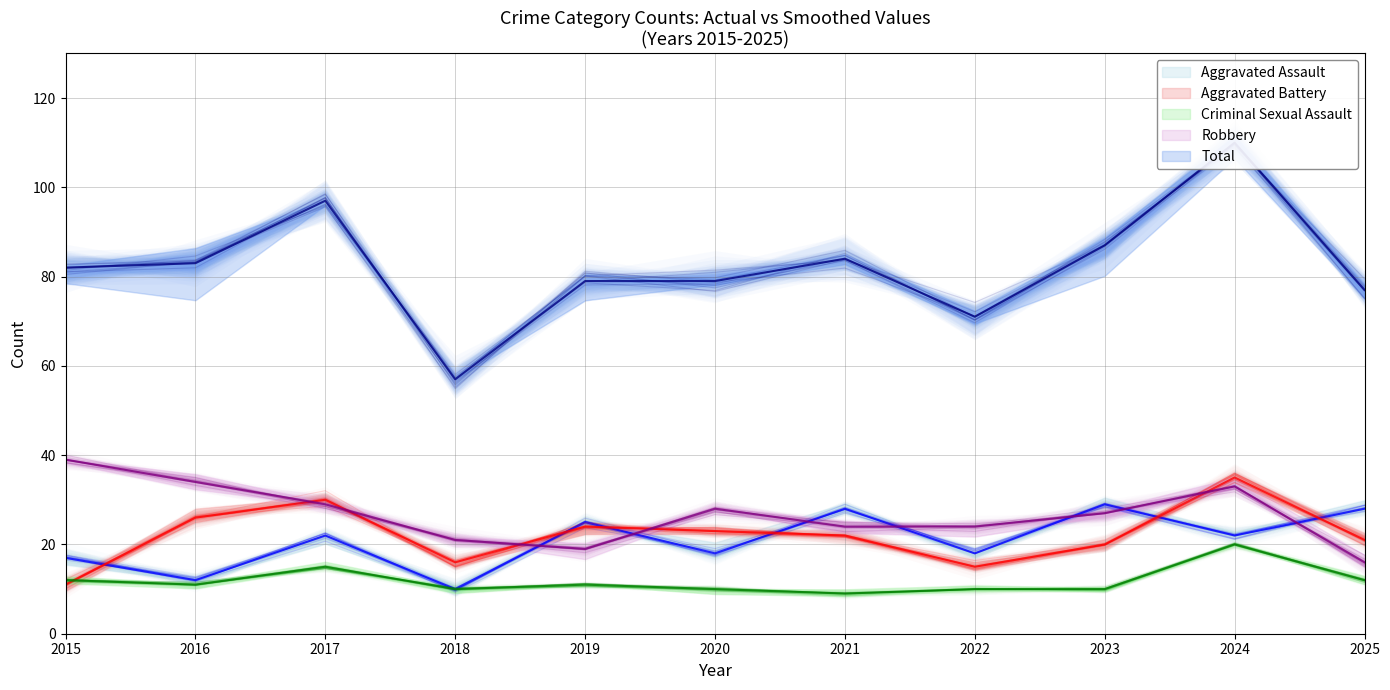

What is the sum of all Aggravated Battery values?

243